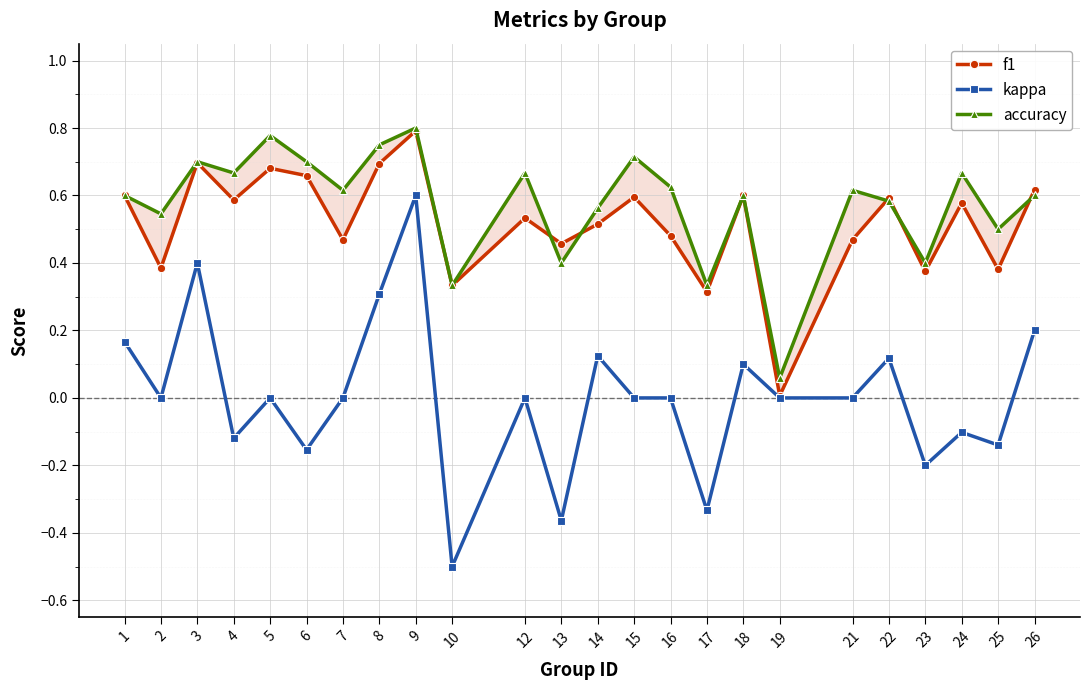

Rank the categories by f1 value from lowest to highest.

19, 17, 10, 23, 25, 2, 13, 7, 21, 16, 14, 12, 24, 4, 22, 15, 1, 18, 26, 6, 5, 8, 3, 9